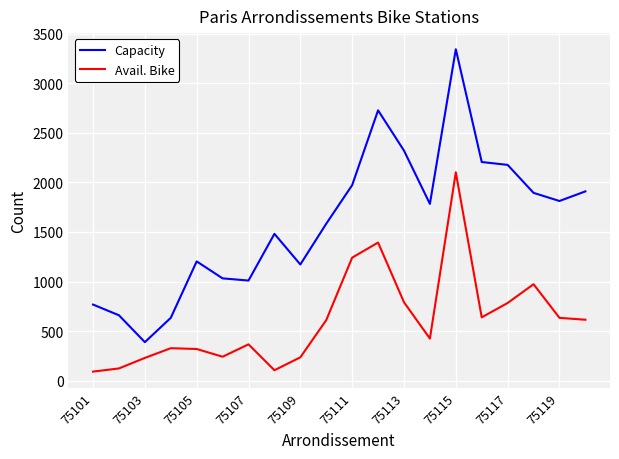

True or false: Avail. Bike and Capacity cross at least once.

False